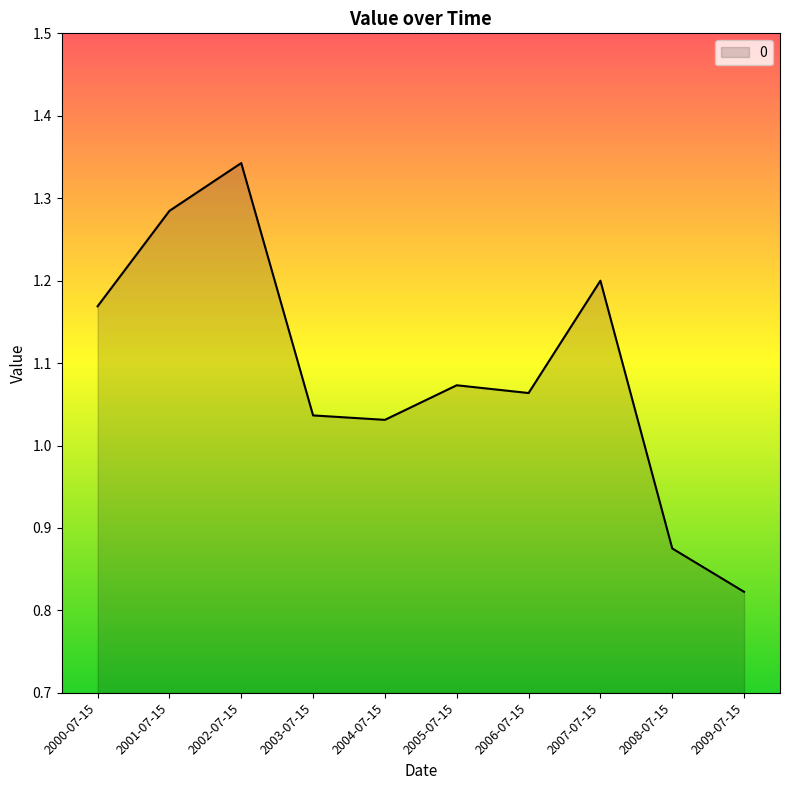

Is it true that the value at 2000-07-15 is 1.2?

True